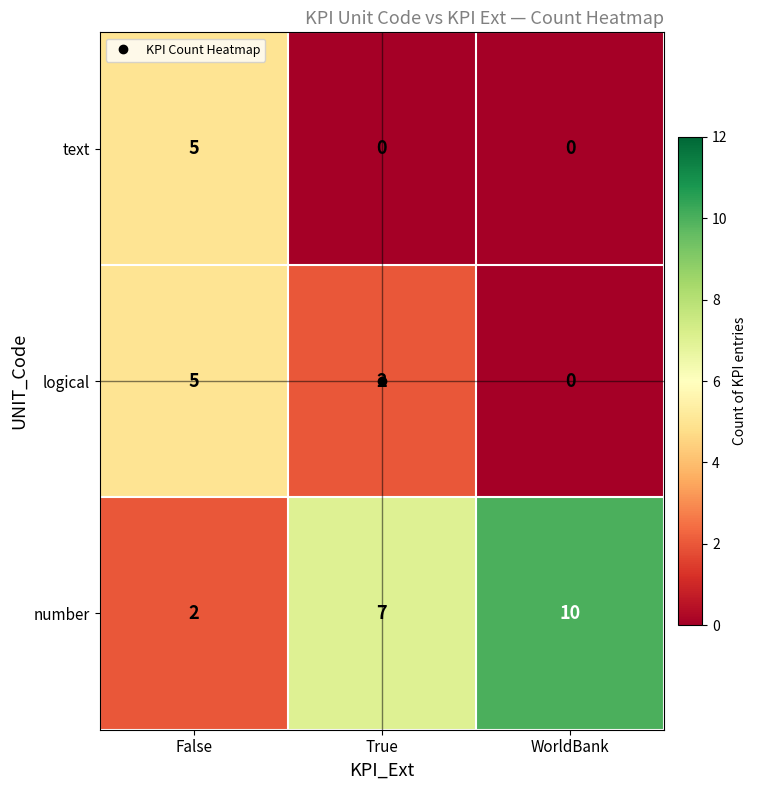

Rank the series at True from lowest to highest value.

text, logical, number